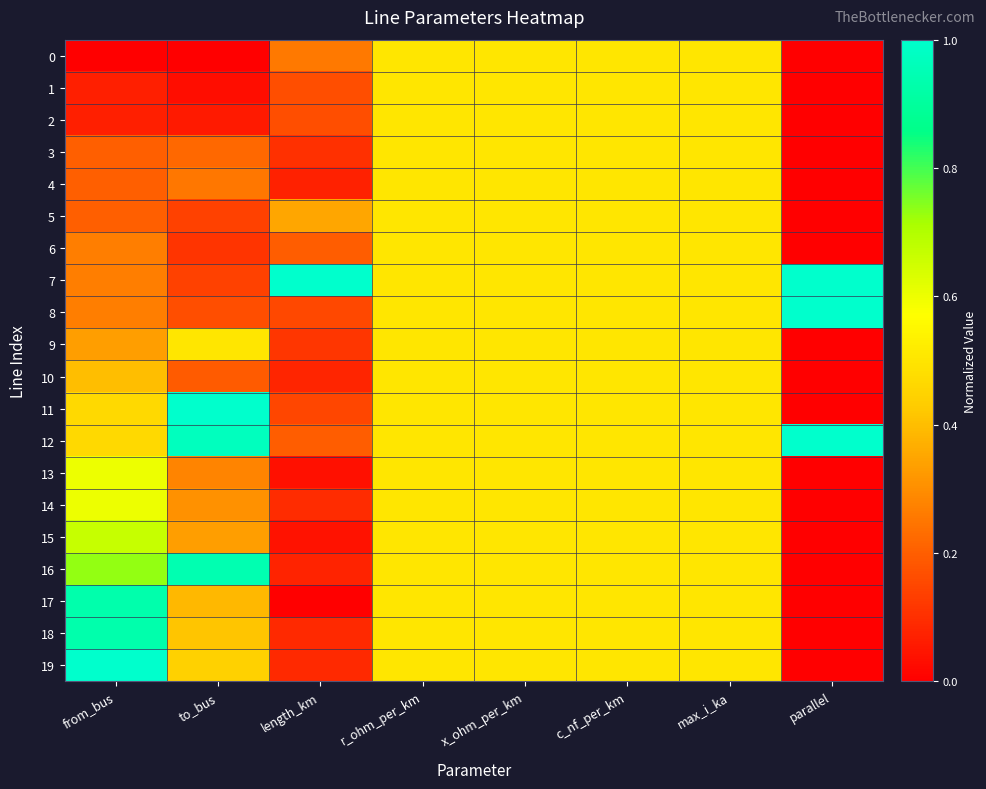

Which series has the largest range (max minus min)?

11